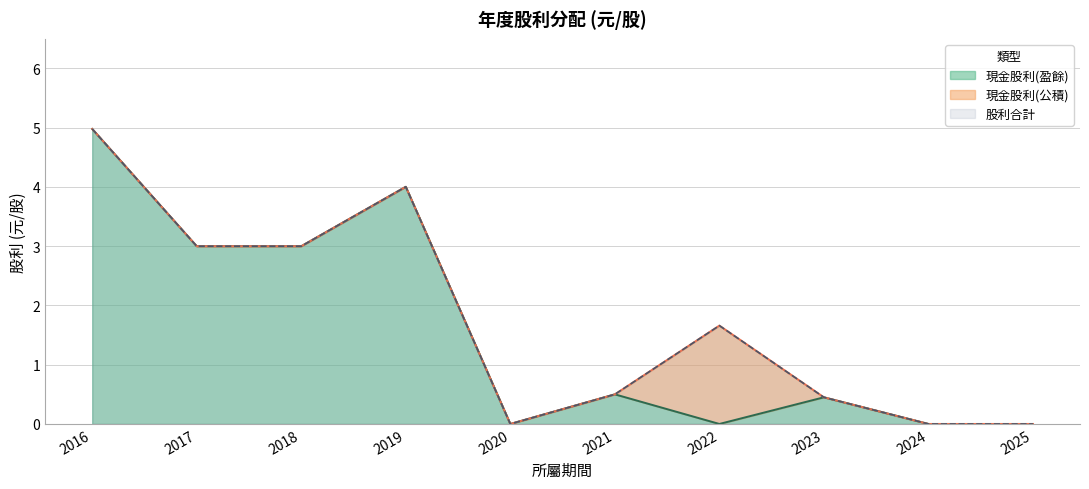

What is the value of the 股利合計 point at the 4th from the left?

4.0